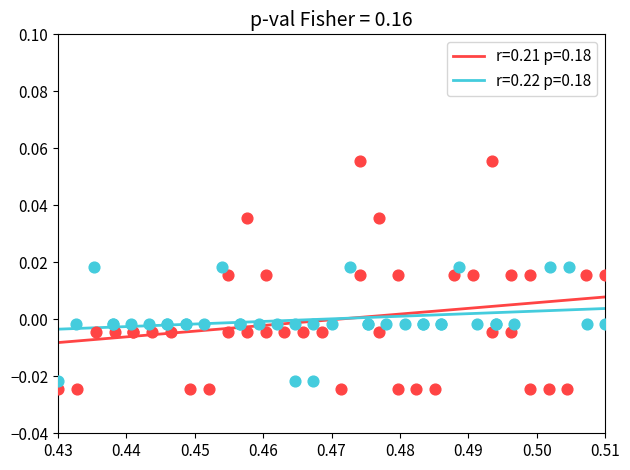

Which series has the largest Y range (max minus min)?

r=0.21 p=0.18